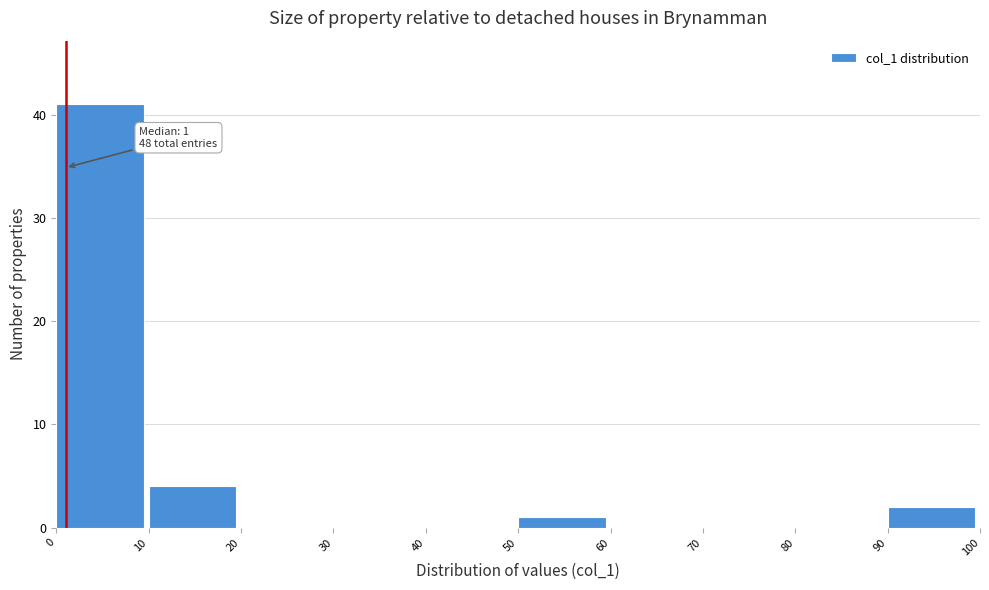

Over which range of the x-axis is the bar tallest?

0 to 10